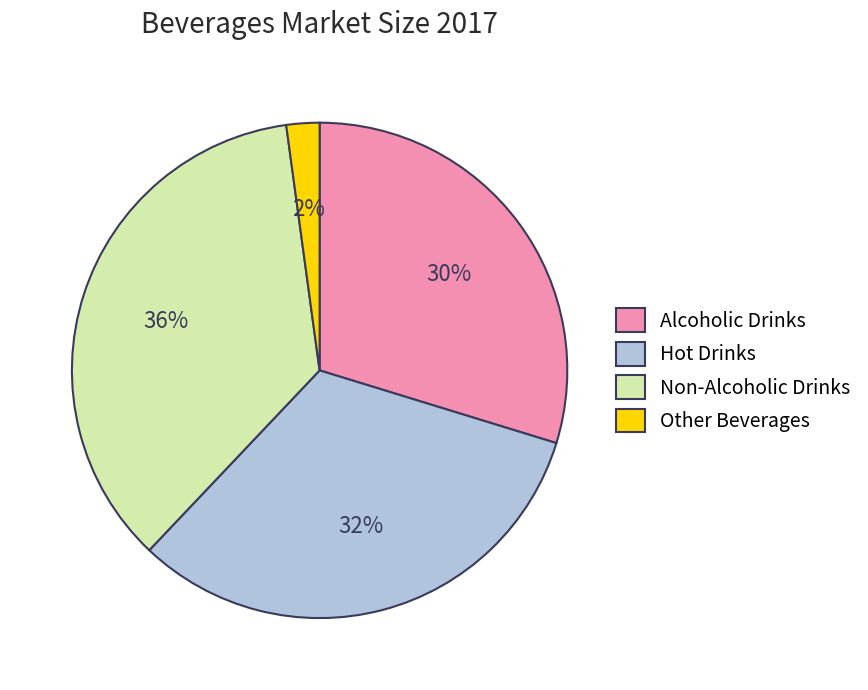

Which slice is the largest?

Non-Alcoholic Drinks